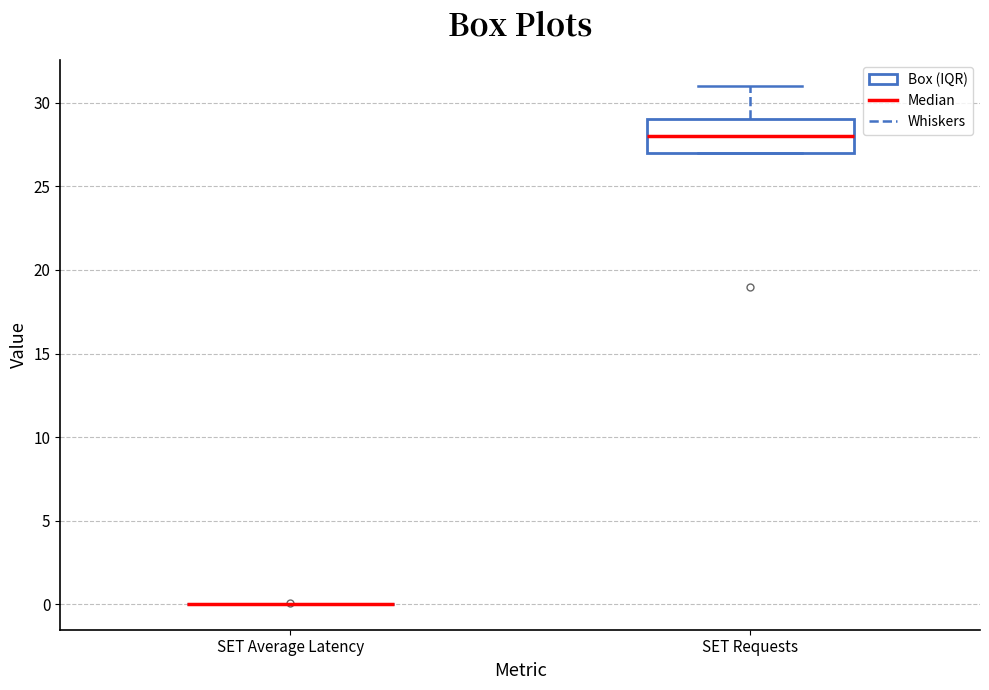

Reading left to right, transcribe this box plot: for each box, give where its median line is, the range the box spans, and where its two whiskers end, as read against the y-axis. The values are not printed on the chart, so give them approximately, as read against the axis.

SET Average Latency: box collapsed to a line at 0, whiskers 0 to 0
SET Requests: median 28, box 27 to 29, whiskers 27 to 31